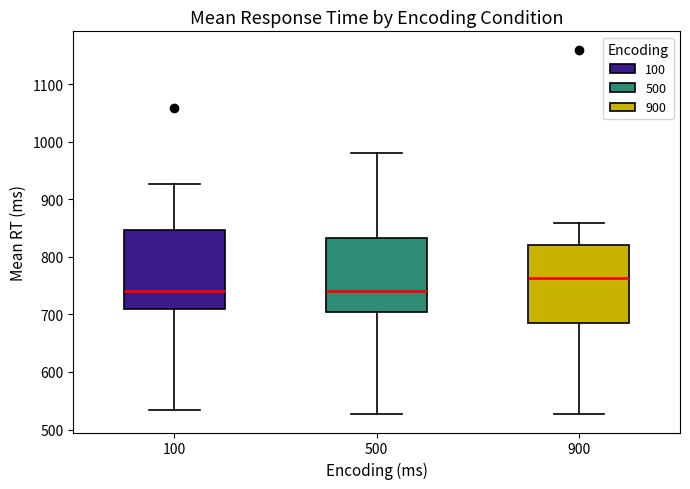

Reading left to right, transcribe this box plot: for each box, give where its median line is, the range the box spans, and where its two whiskers end, as read against the y-axis. The values are not printed on the chart, so give them approximately, as read against the axis.

100: median 740, box 710 to 850, whiskers 530 to 930
500: median 740, box 700 to 830, whiskers 530 to 980
900: median 760, box 690 to 820, whiskers 530 to 860